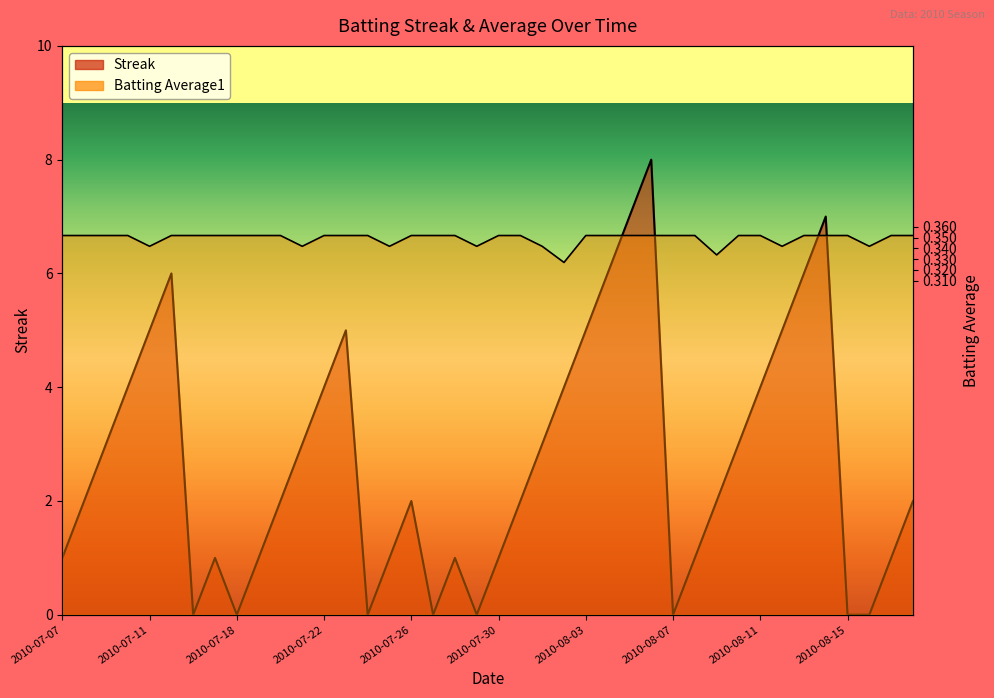

The Streak series shows 11.3 at 2010-08-05. True or false?

False